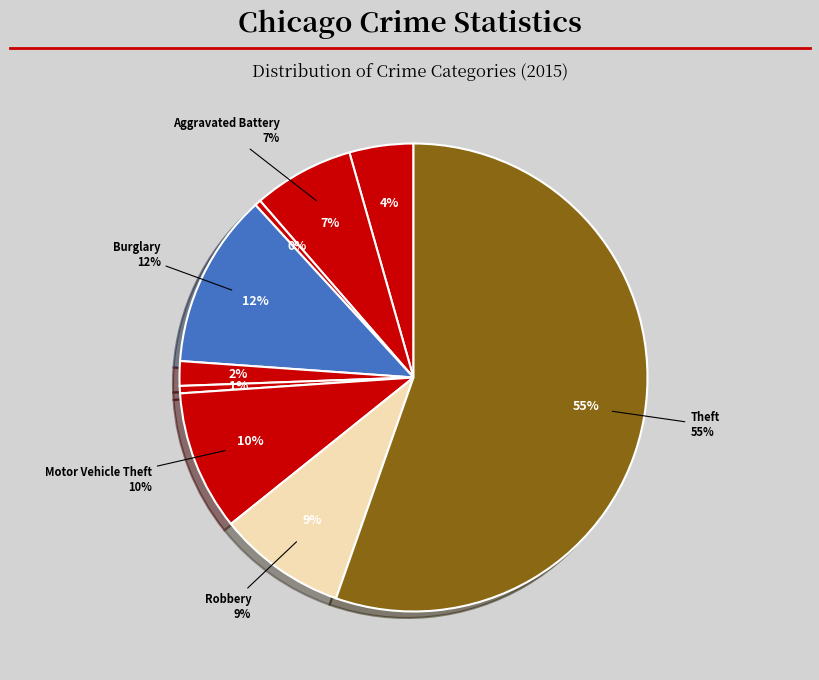

To the nearest percent, what is the difference between the Aggravated Assault and Theft slice percentages?

51%